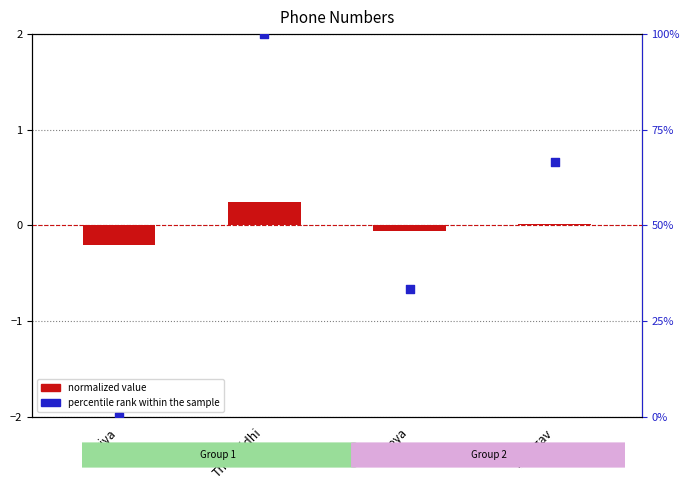

Which series reaches the minimum Y coordinate?

normalized value